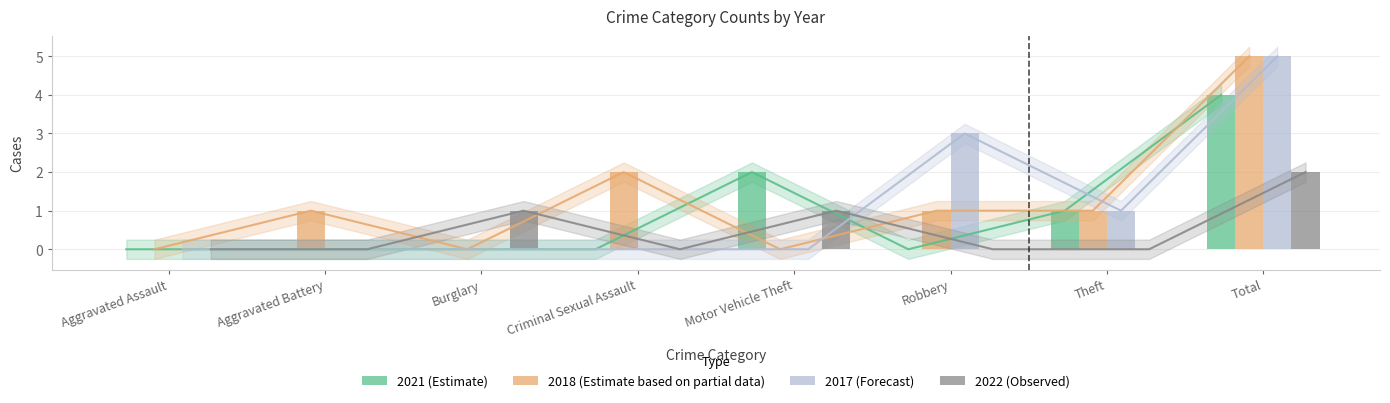

At which category is the sum across all series the highest?

Total